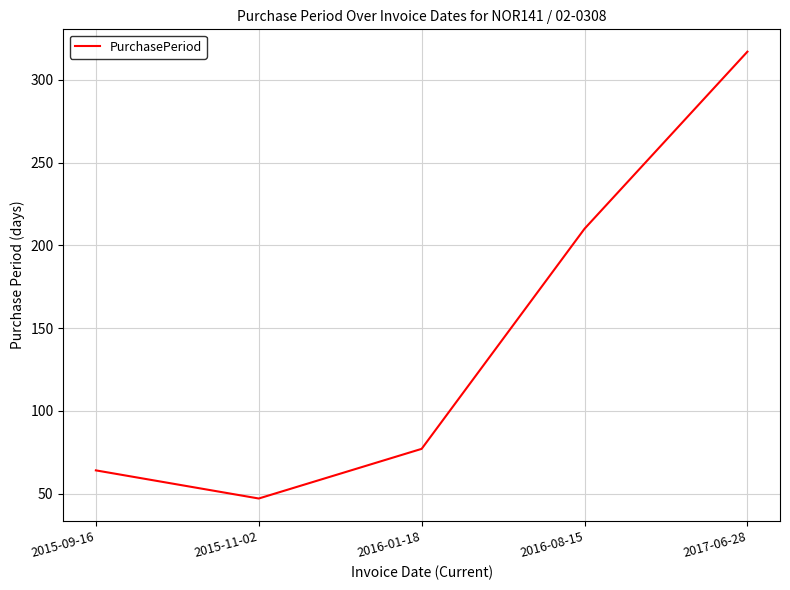

What is the ratio of the value at 2017-06-28 to the value at 2016-08-15?

1.5